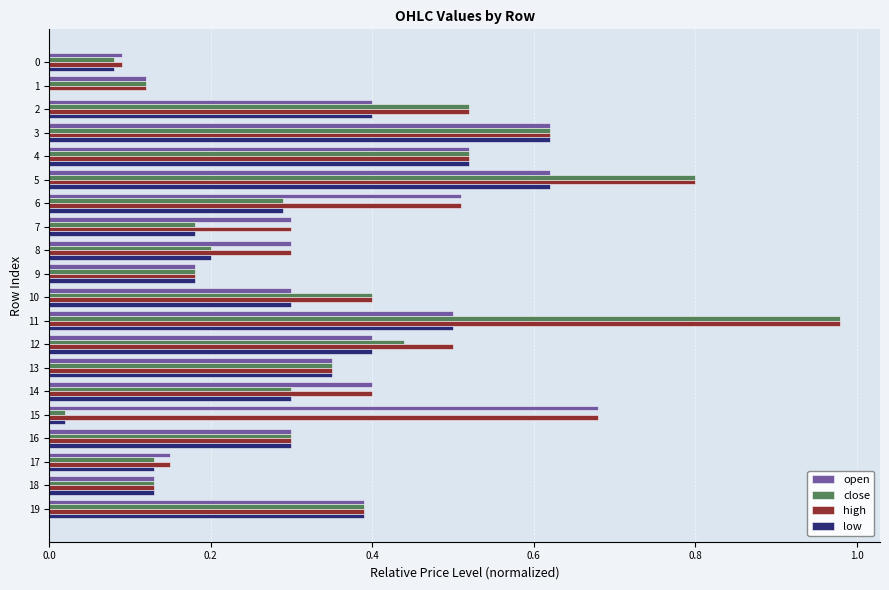

At which category is the sum across all series the highest?

11